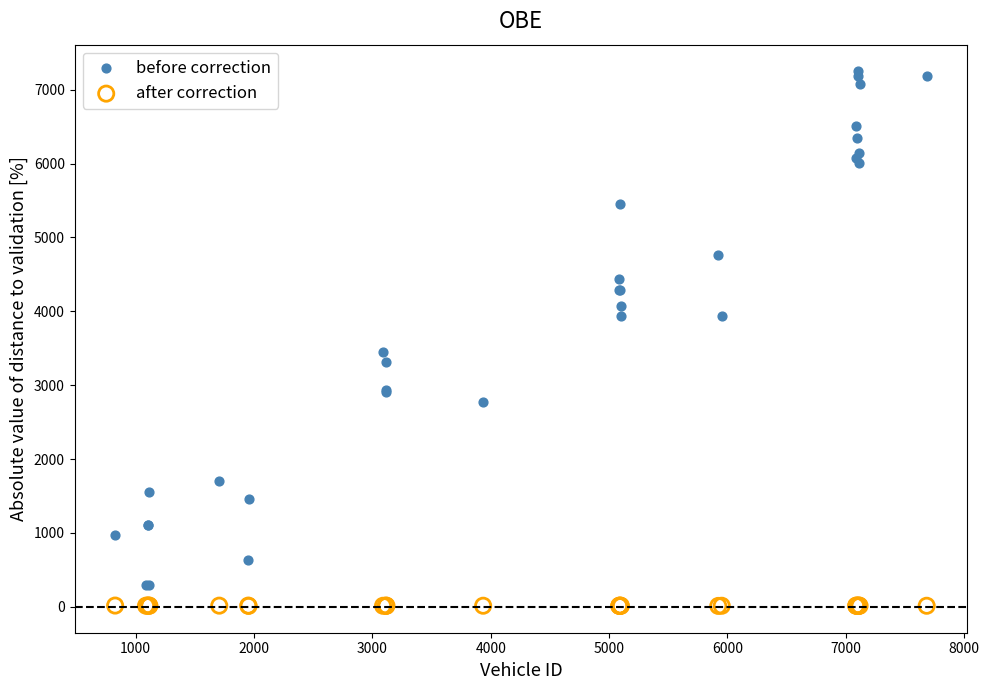

Which series reaches the maximum Y coordinate?

before correction